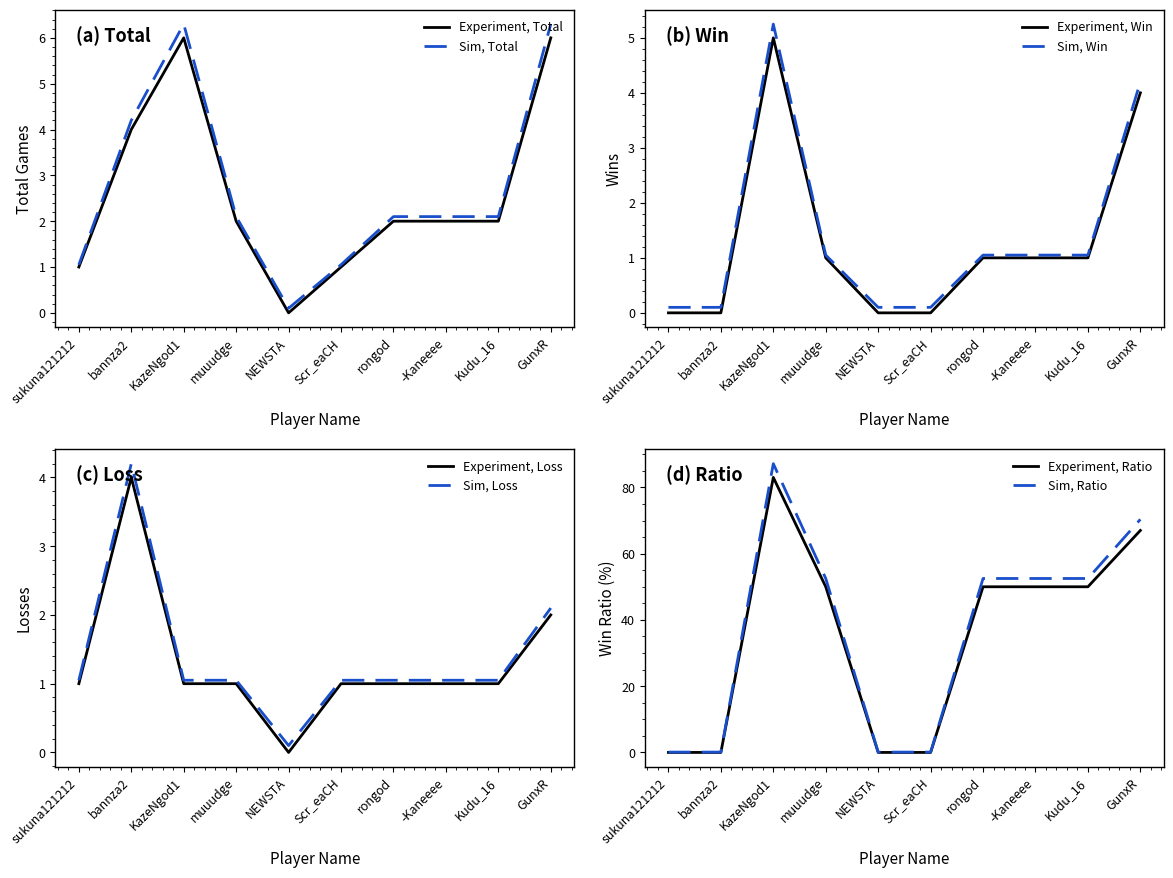

List the labels in order of Total value, largest first.

KazeNgod1, GunxR, bannza2, muuudge, rongod, -Kaneeee, Kudu_16, sukuna121212, Scr_eaCH, NEWSTA